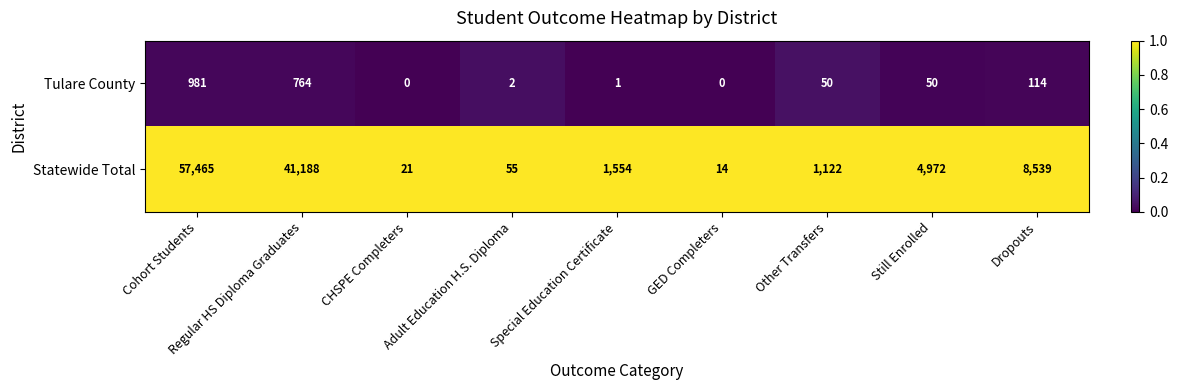

Is it true that Statewide Total equals 37 at CHSPE Completers?

False